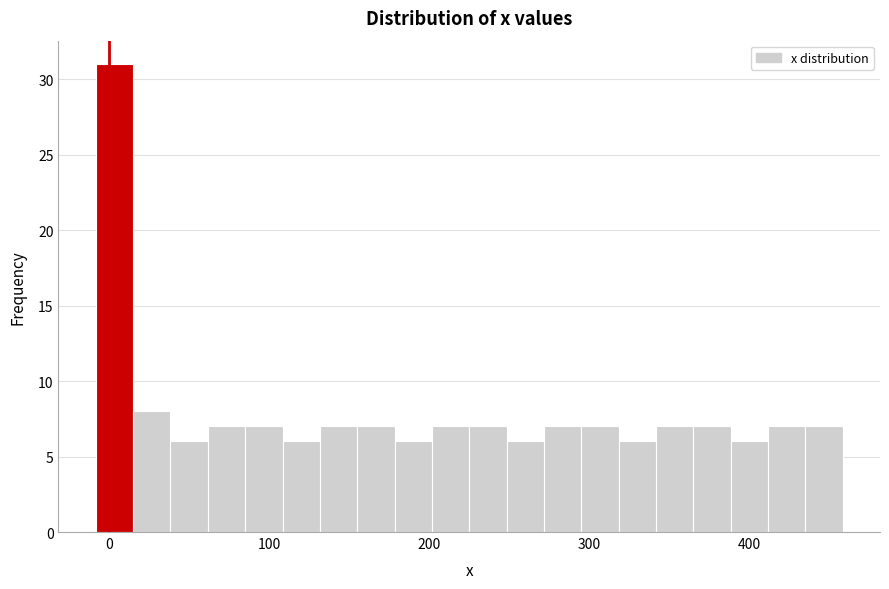

Read against the x-axis, roughly where is the centre of the tallest bar?

0